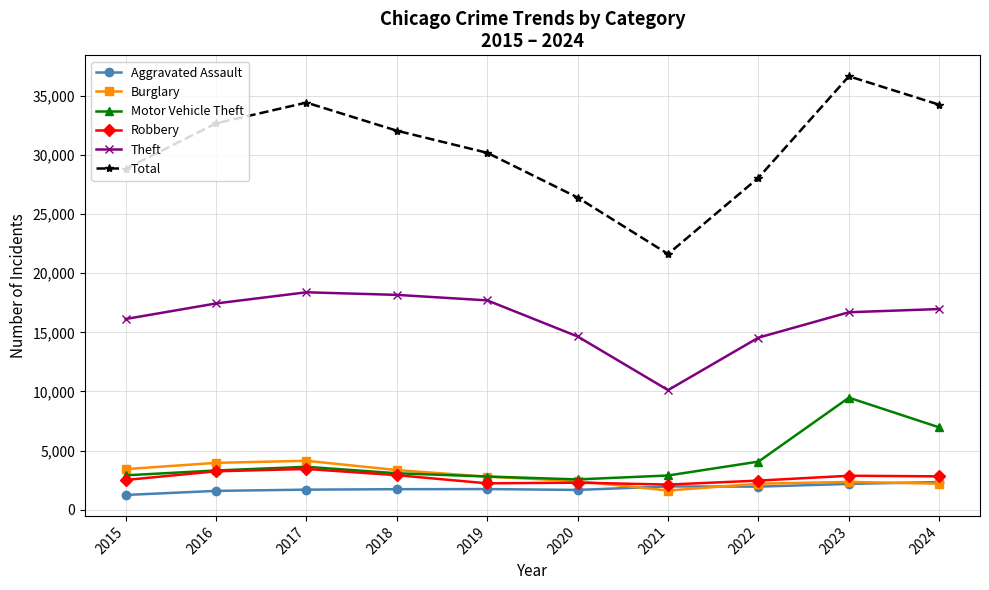

What is the maximum value for Theft?

18390